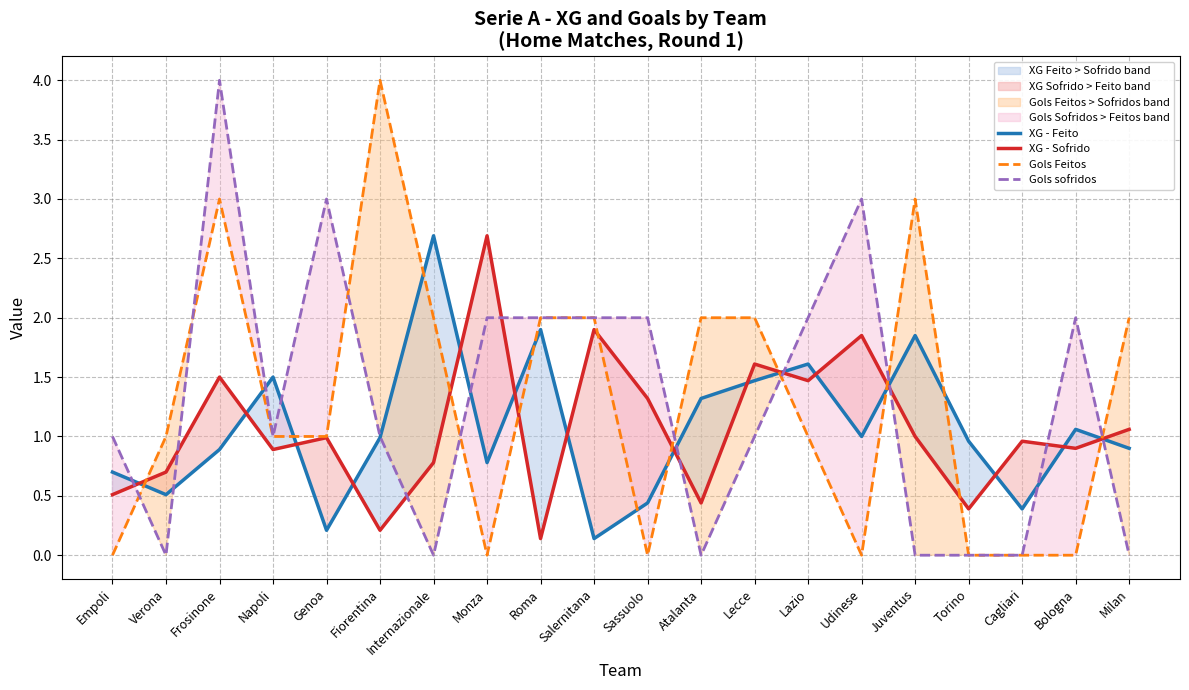

Reading right to left, what are all the values shown in this chart?

XG - Feito: Milan=0.9	Bologna=1.1	Cagliari=0.4	Torino=1.0	Juventus=1.9	Udinese=1.0	Lazio=1.6	Lecce=1.5	Atalanta=1.3	Sassuolo=0.4	Salernitana=0.1	Roma=1.9	Monza=0.8	Internazionale=2.7	Fiorentina=1.0	Genoa=0.2	Napoli=1.5	Frosinone=0.9	Verona=0.5	Empoli=0.7
XG - Sofrido: Milan=1.1	Bologna=0.9	Cagliari=1.0	Torino=0.4	Juventus=1.0	Udinese=1.9	Lazio=1.5	Lecce=1.6	Atalanta=0.4	Sassuolo=1.3	Salernitana=1.9	Roma=0.1	Monza=2.7	Internazionale=0.8	Fiorentina=0.2	Genoa=1.0	Napoli=0.9	Frosinone=1.5	Verona=0.7	Empoli=0.5
Gols Feitos: Milan=2.0	Bologna=0.0	Cagliari=0.0	Torino=0.0	Juventus=3.0	Udinese=0.0	Lazio=1.0	Lecce=2.0	Atalanta=2.0	Sassuolo=0.0	Salernitana=2.0	Roma=2.0	Monza=0.0	Internazionale=2.0	Fiorentina=4.0	Genoa=1.0	Napoli=1.0	Frosinone=3.0	Verona=1.0	Empoli=0.0
Gols sofridos: Milan=0.0	Bologna=2.0	Cagliari=0.0	Torino=0.0	Juventus=0.0	Udinese=3.0	Lazio=2.0	Lecce=1.0	Atalanta=0.0	Sassuolo=2.0	Salernitana=2.0	Roma=2.0	Monza=2.0	Internazionale=0.0	Fiorentina=1.0	Genoa=3.0	Napoli=1.0	Frosinone=4.0	Verona=0.0	Empoli=1.0